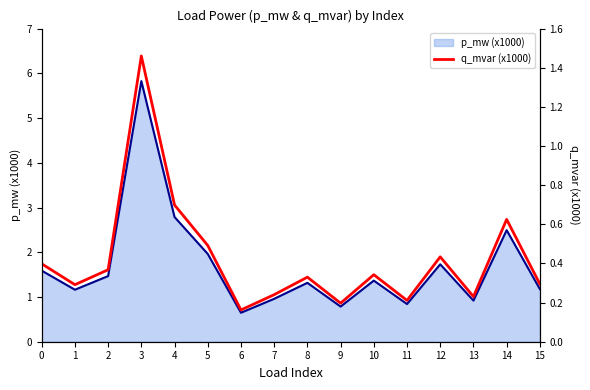

Between 12 and 0, which is larger?

12